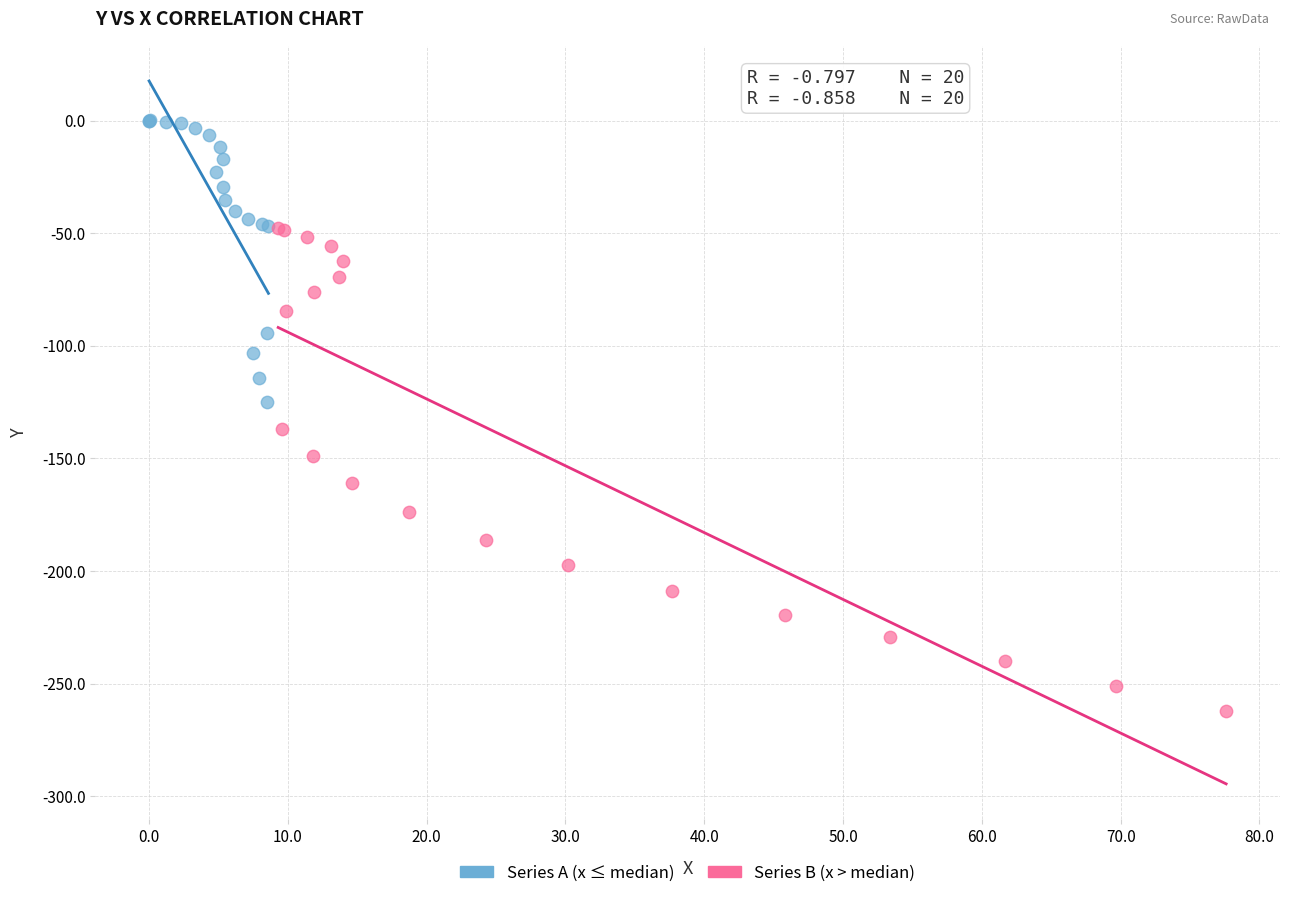

Which series has the largest Y range (max minus min)?

Series B (x > median)